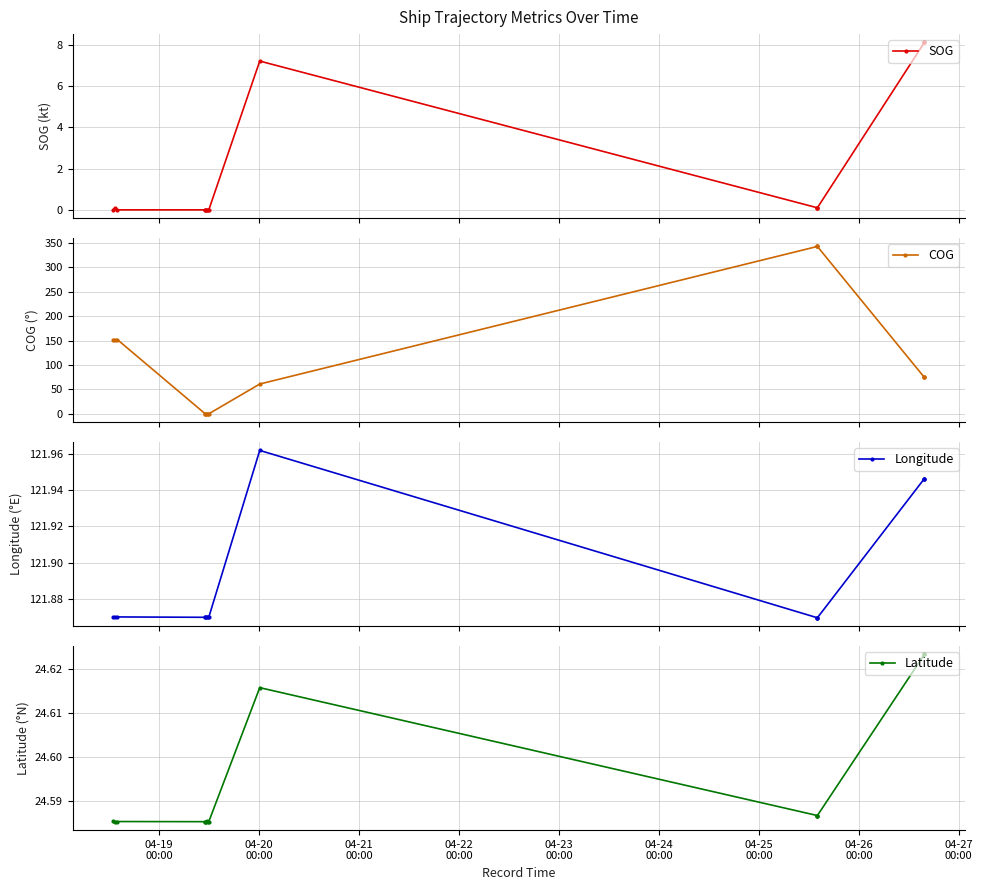

How many values in COG are above zero?

10